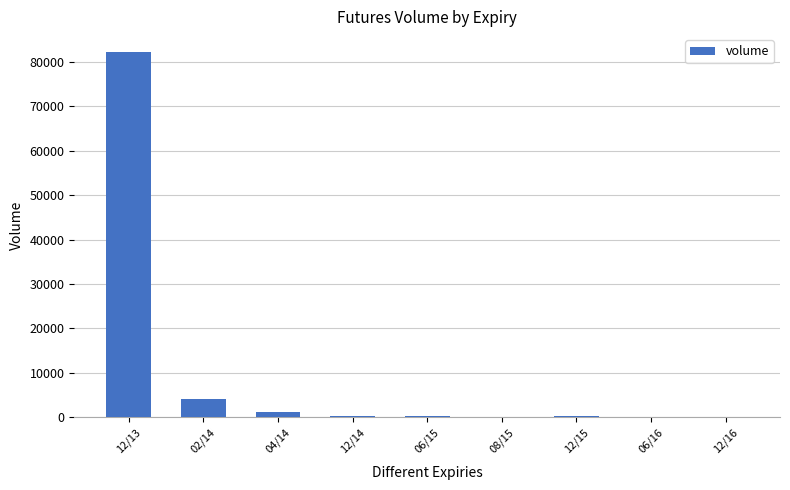

What is the greatest value displayed?

82163